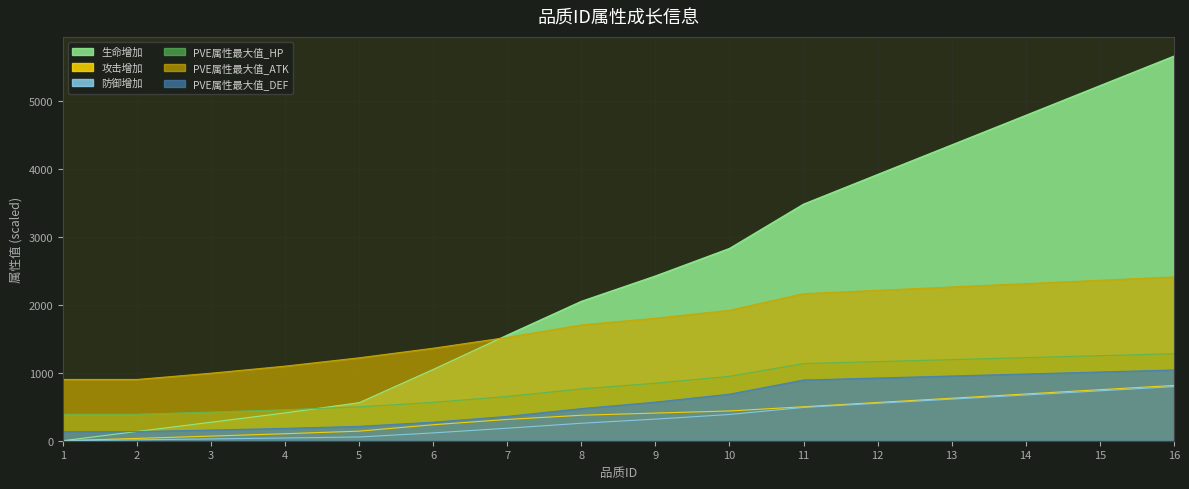

The value of PVE属性最大值_DEF at 5 is 306.2. True or false?

False